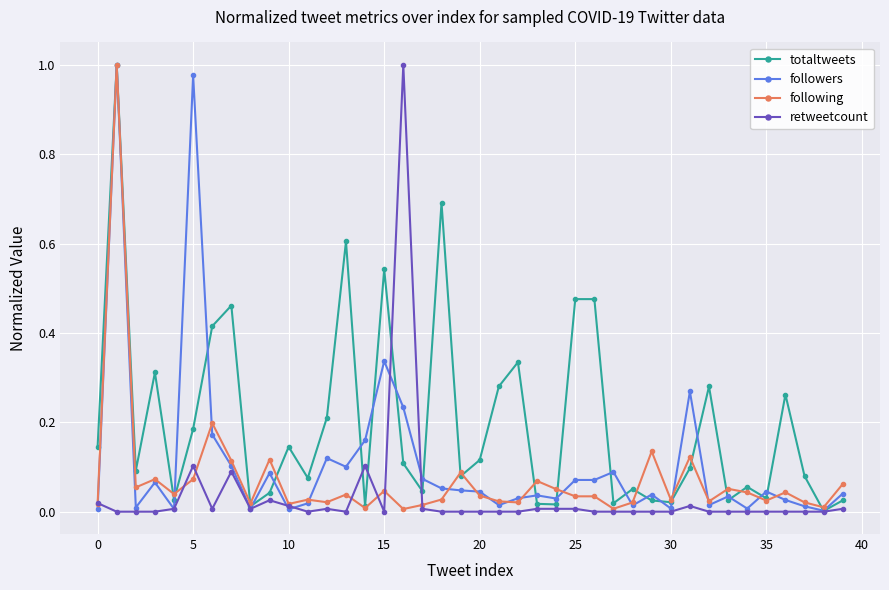

Which series has the largest total across all categories?

totaltweets